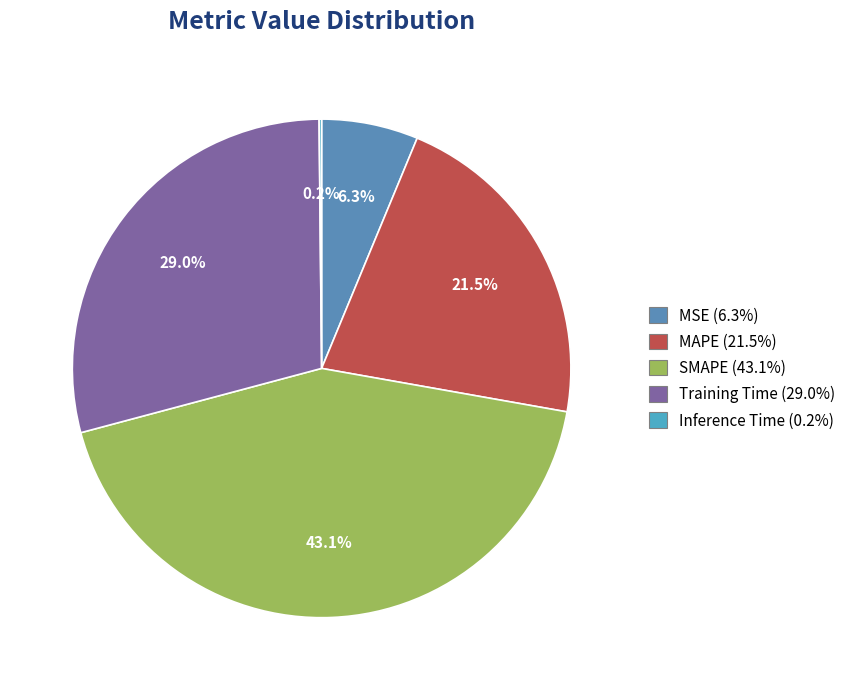

What is the largest slice in the pie chart?

SMAPE